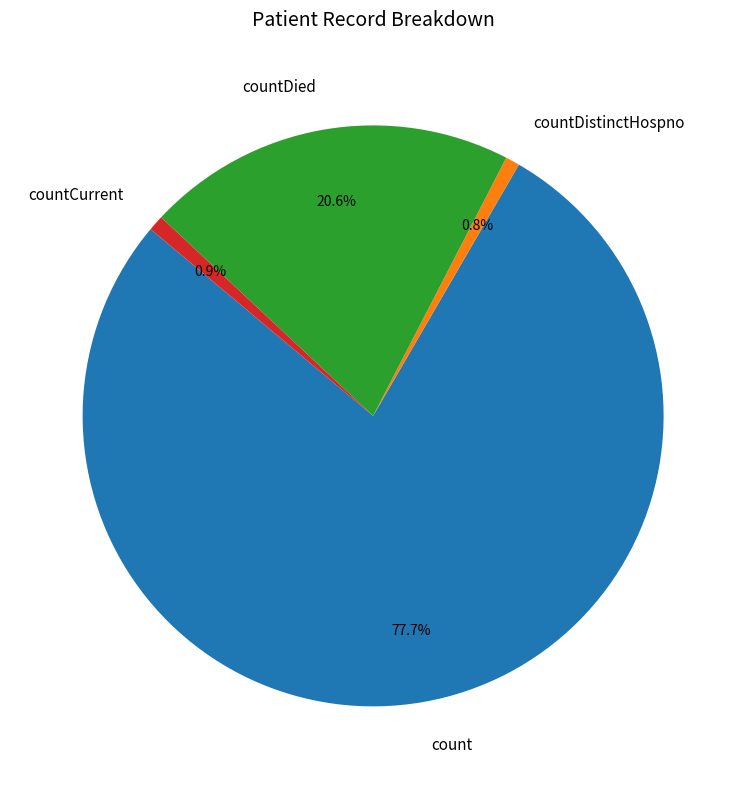

To the nearest percent, what is the average slice percentage?

25%